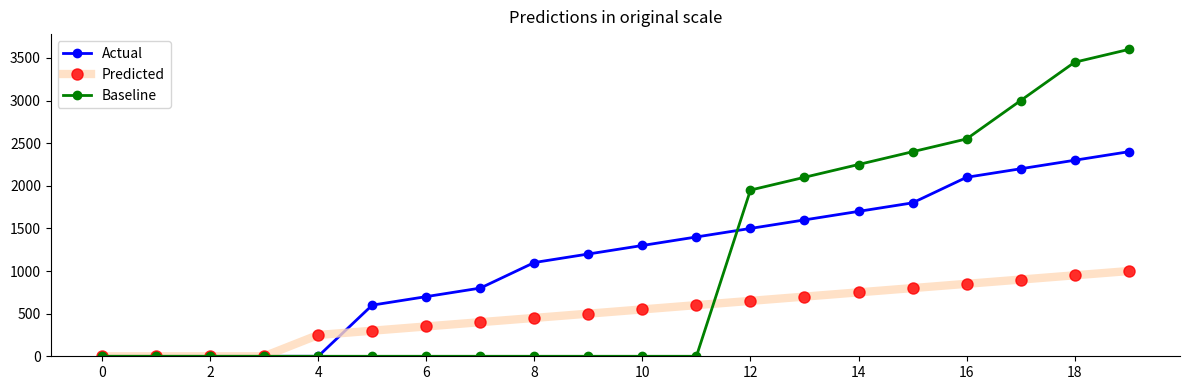

What is the maximum value shown in the chart?

3600